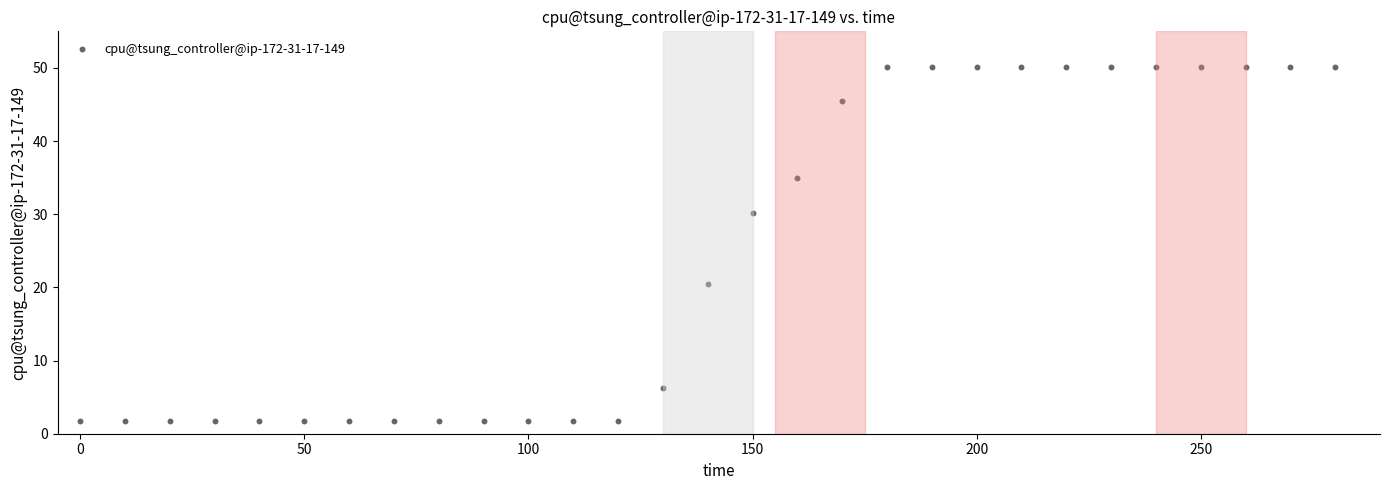

What is the range of X values (max minus min)?

280.0